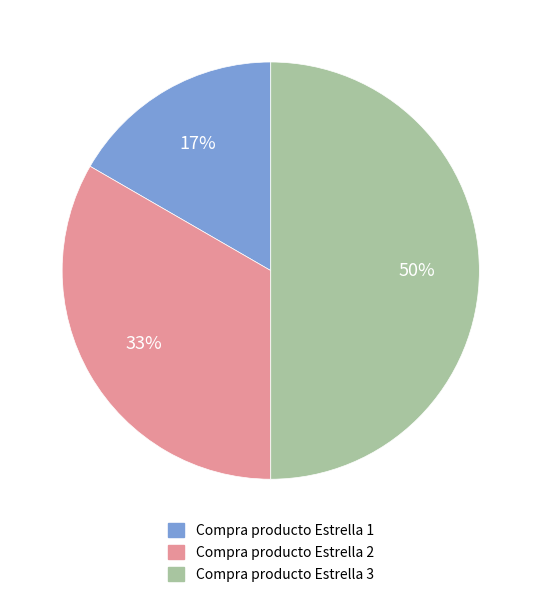

Is it true that Compra producto Estrella 3 is 50% of the pie?

True